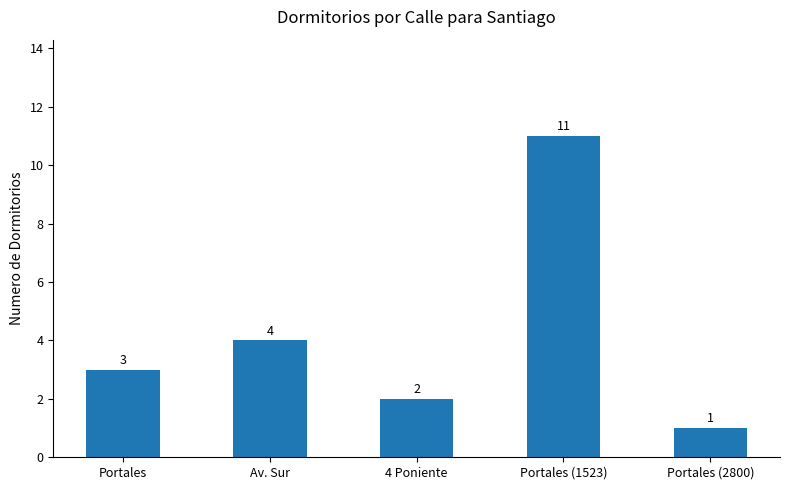

What is the smallest value displayed?

1